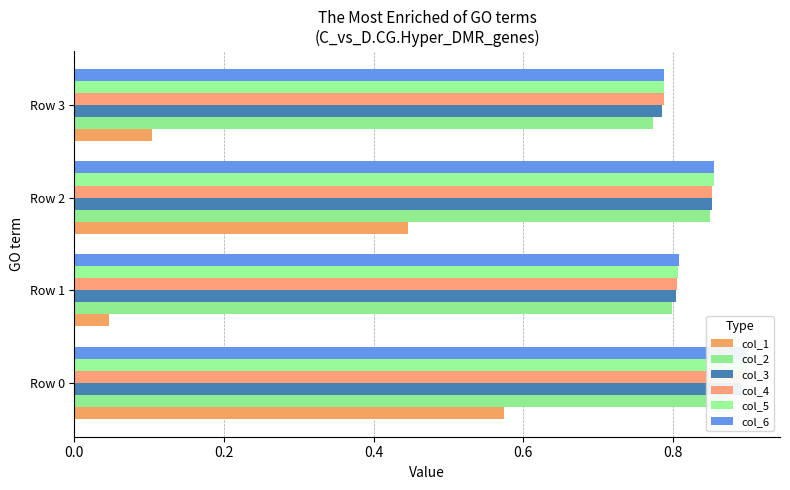

What is the value of the col_1 bar at the 3rd from the left?

0.4